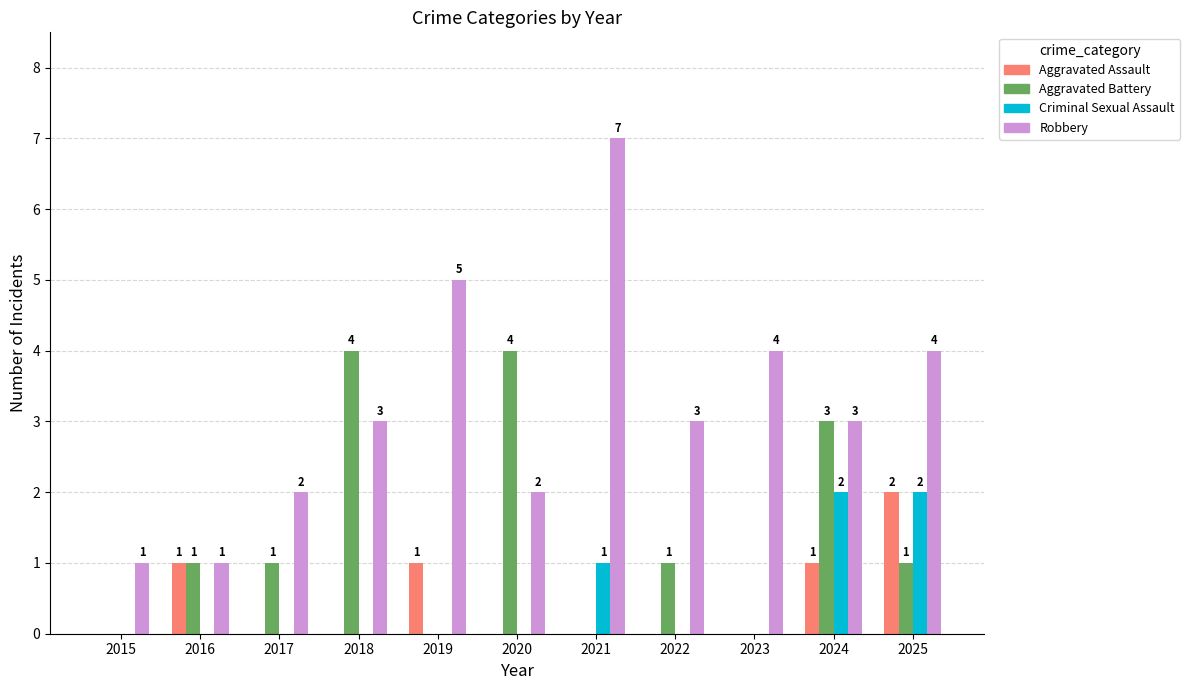

True or false: Criminal Sexual Assault has a value of 1 at 2015.

False